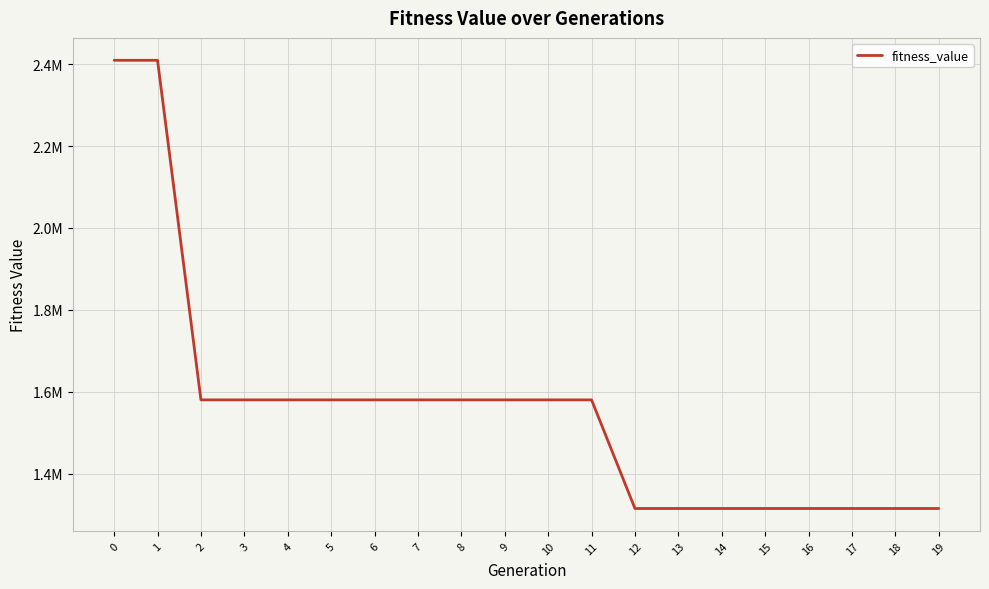

What is the maximum value shown in the chart?

2409557.4